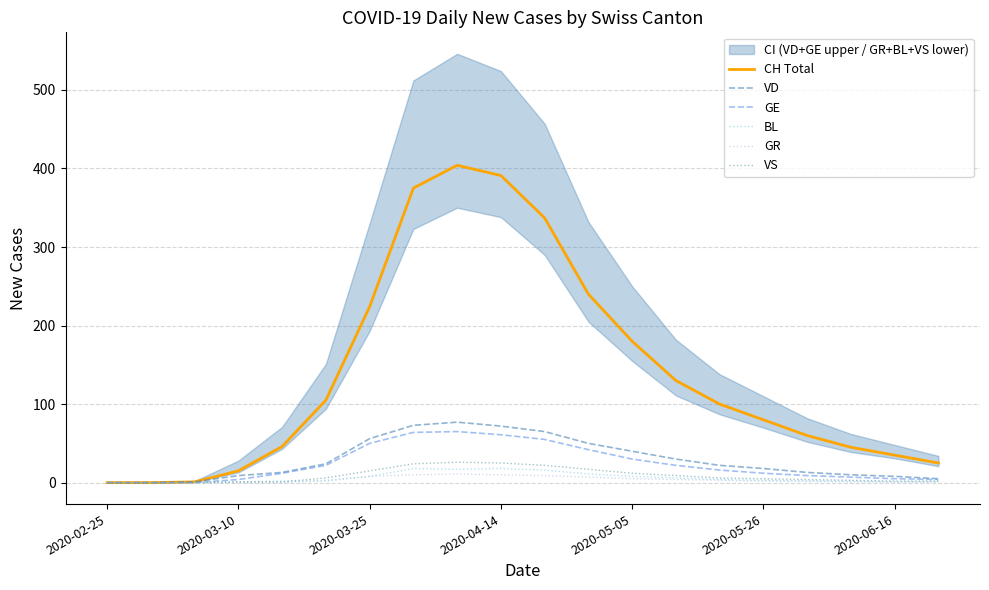

Which series changed the most between 13 and 16?

CH Total